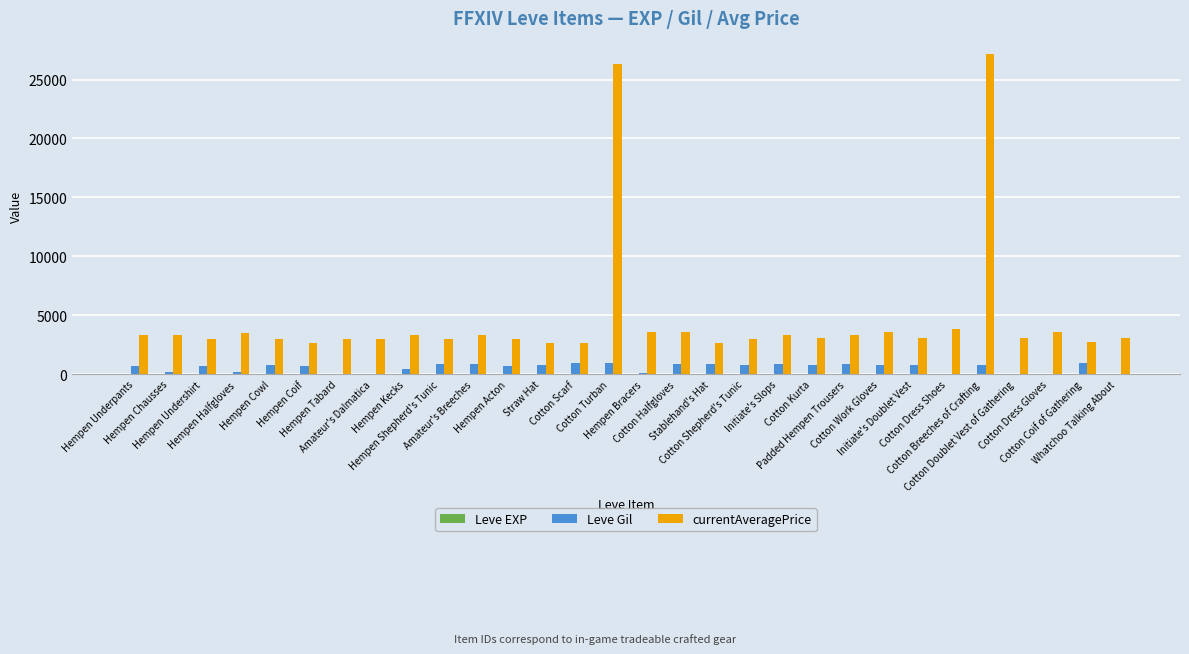

Which series has the largest total across all categories?

currentAveragePrice